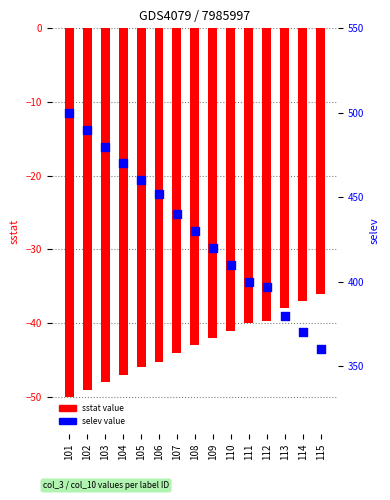

Which series has the largest Y range (max minus min)?

selev value